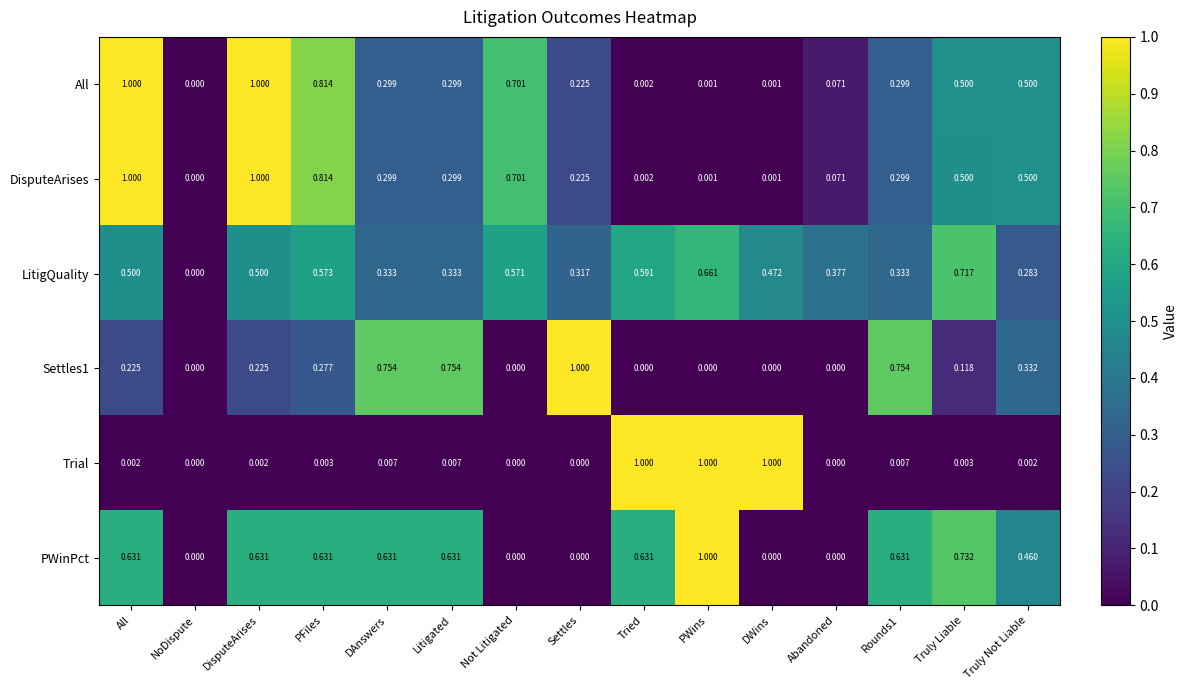

Is the value of PWinPct at Truly Not Liable greater than the value of All at Not Litigated?

No